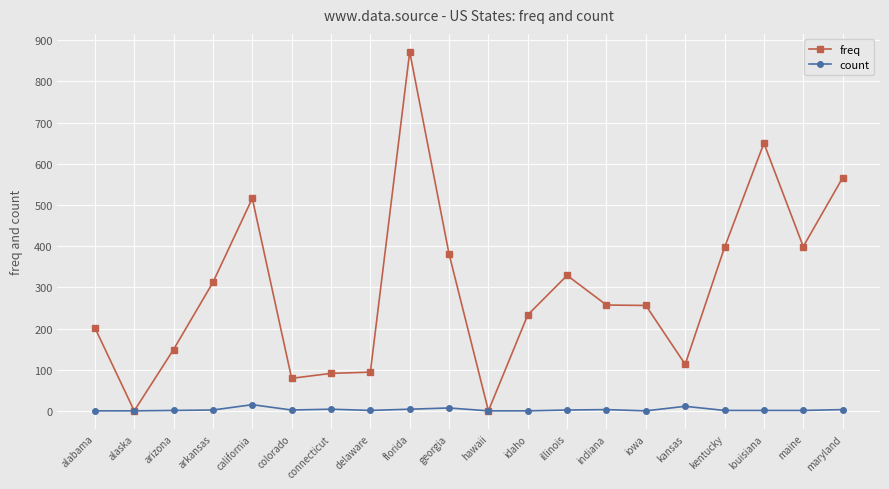

The freq series shows 399 at maine. True or false?

True